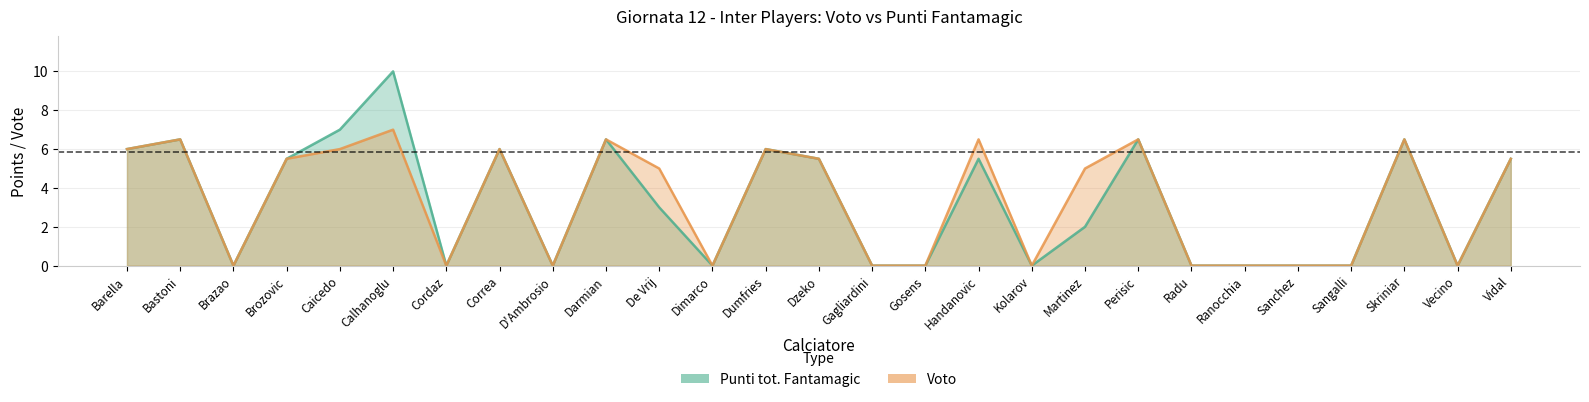

How many values in the Voto series exceed 5?

13